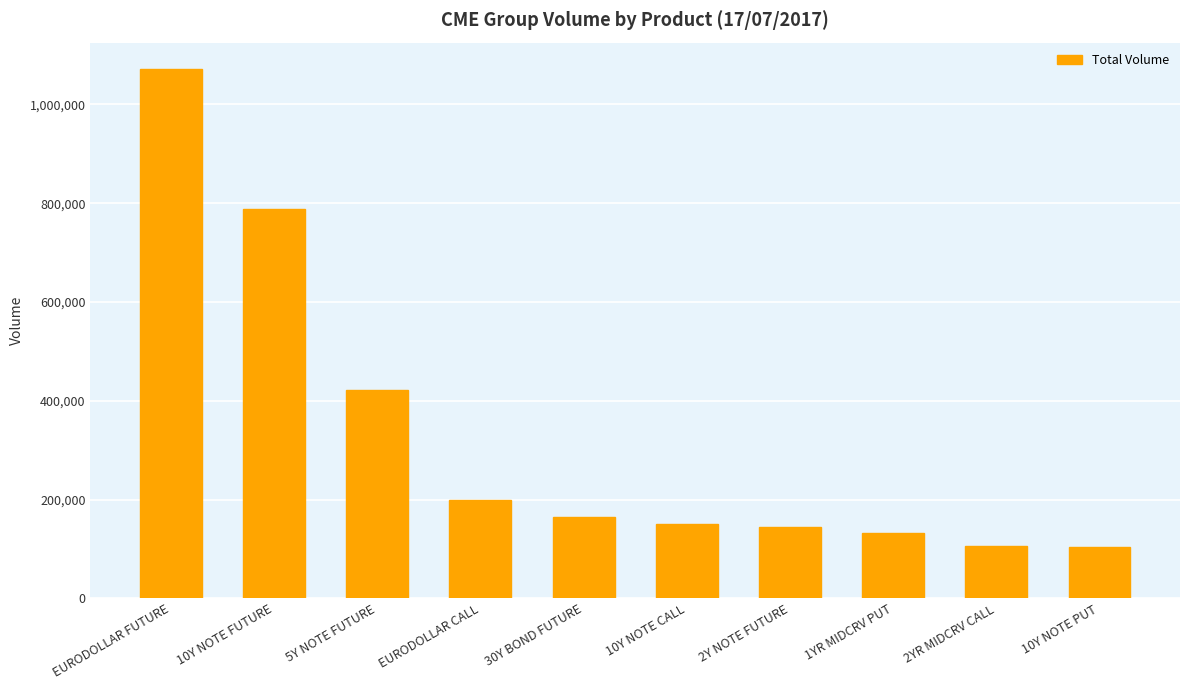

What is the value of the 10th bar from the left?

104869